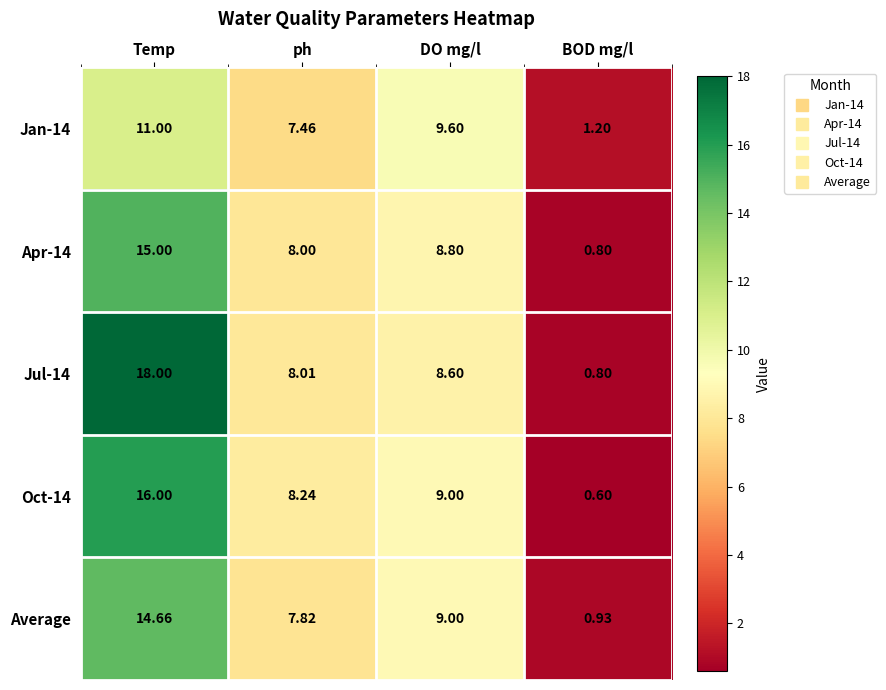

Which series changed the most between ph and BOD mg/l?

Oct-14